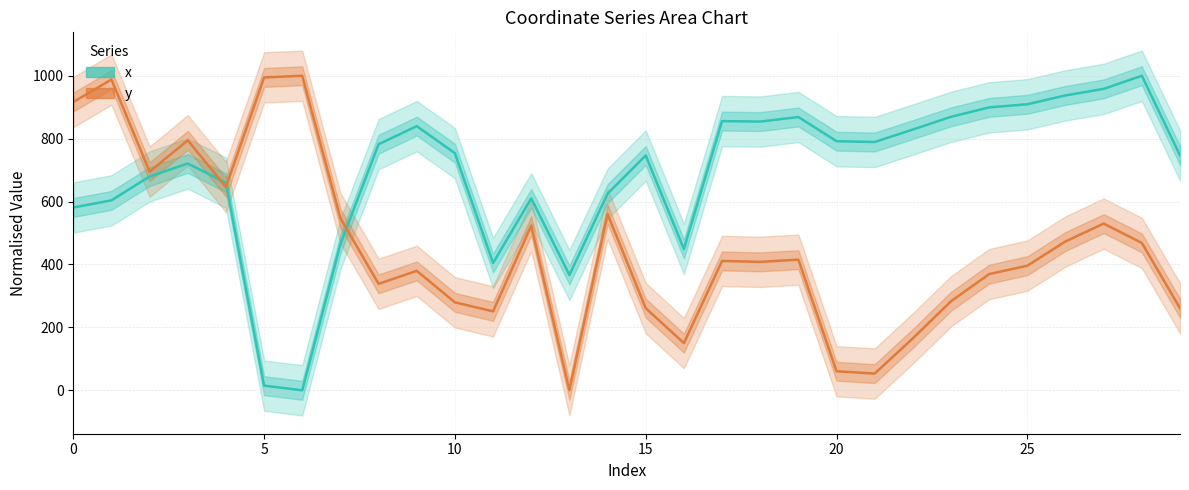

The value of x at 0 is 581.1. True or false?

True